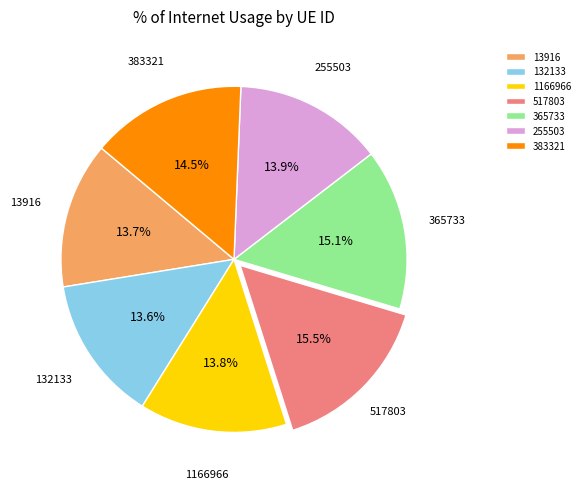

What is the ratio of the value at 365733 to the value at 255503?

1.1